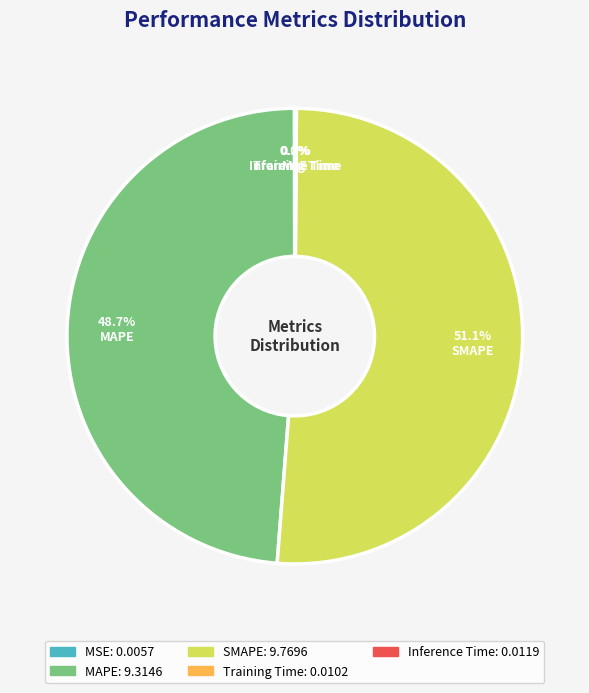

What percentage is NOT represented by SMAPE?

48.9%